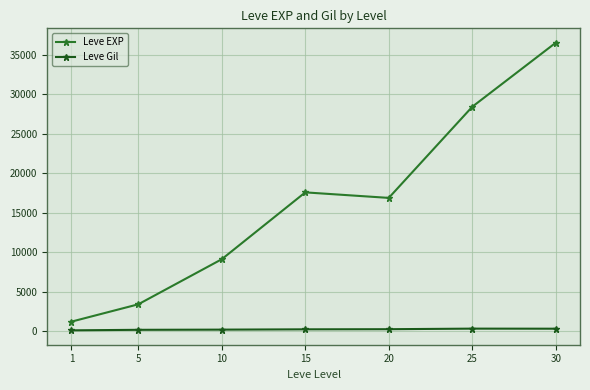

At which category is the sum across all series the highest?

30